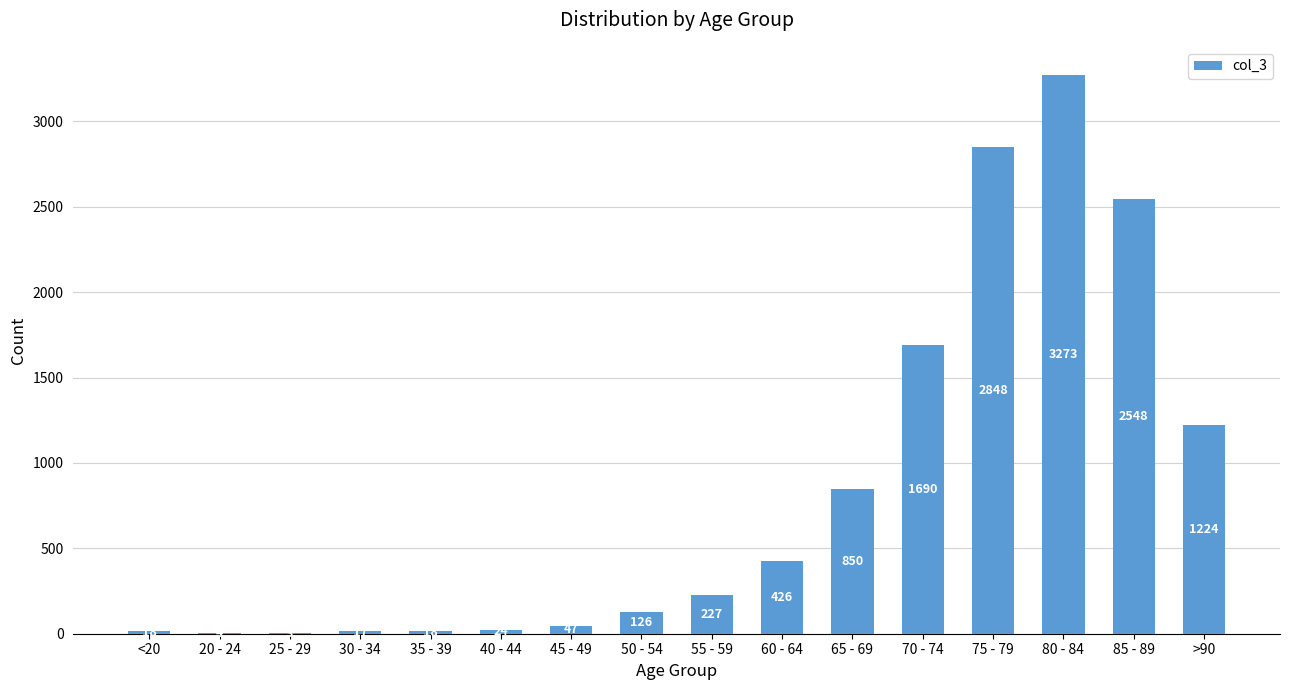

What is the maximum value shown in the chart?

3273